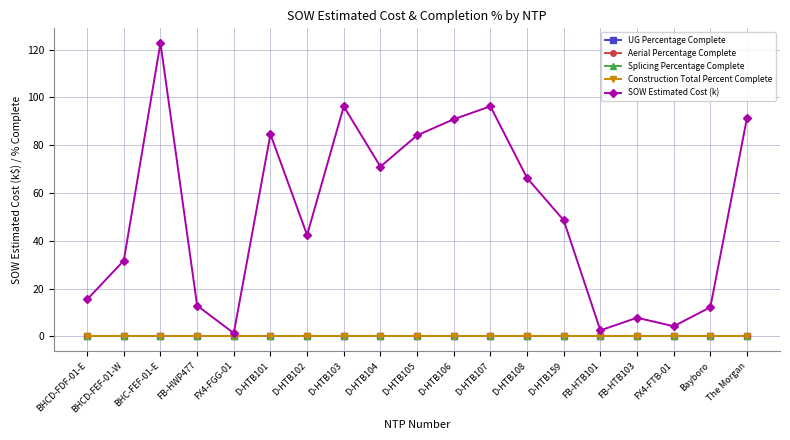

Between D-HTB107 and FB-HTB103, which is larger?

D-HTB107